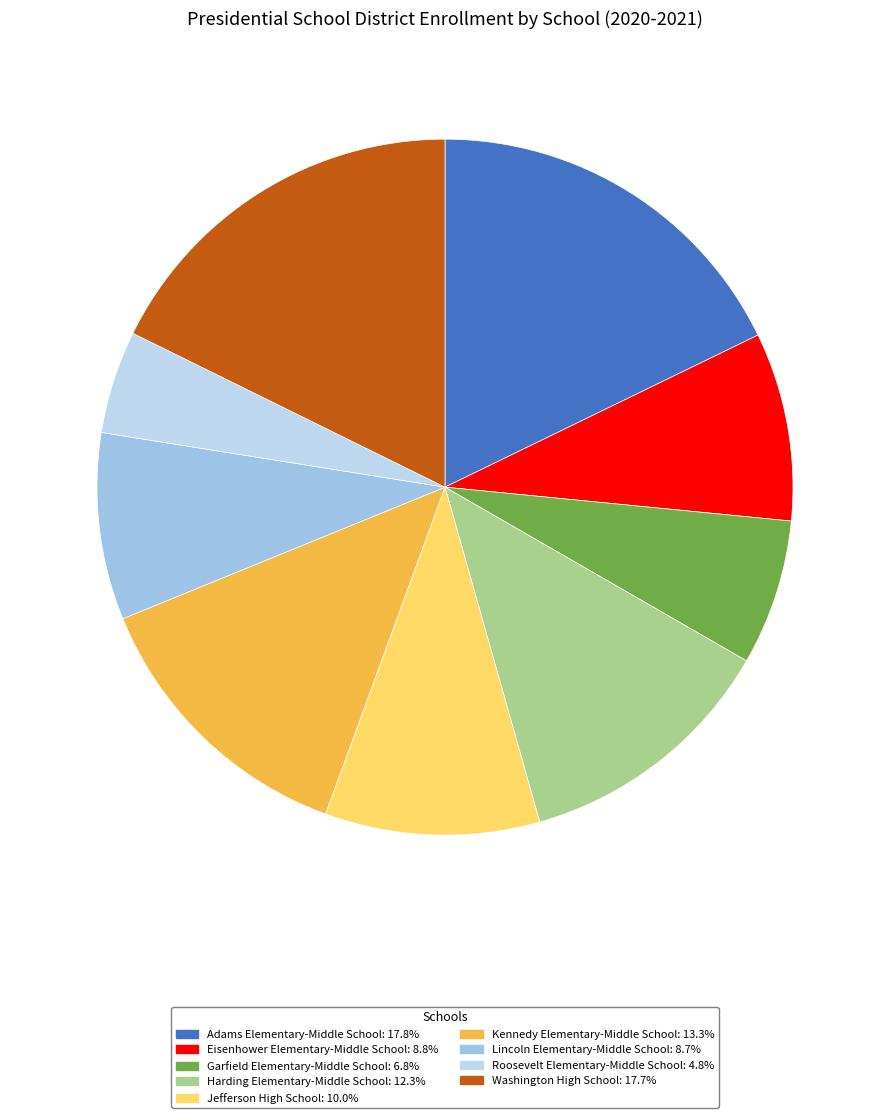

What percentage do Eisenhower Elementary-Middle School and Washington High School together represent?

26.5%